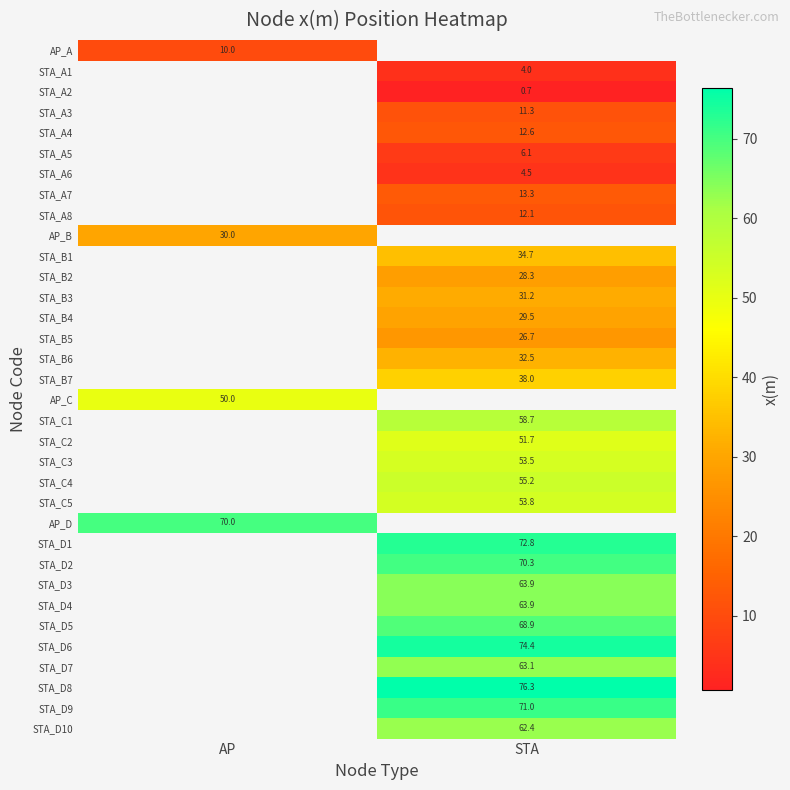

True or false: STA_D1 has a value of 72.8 at STA.

True